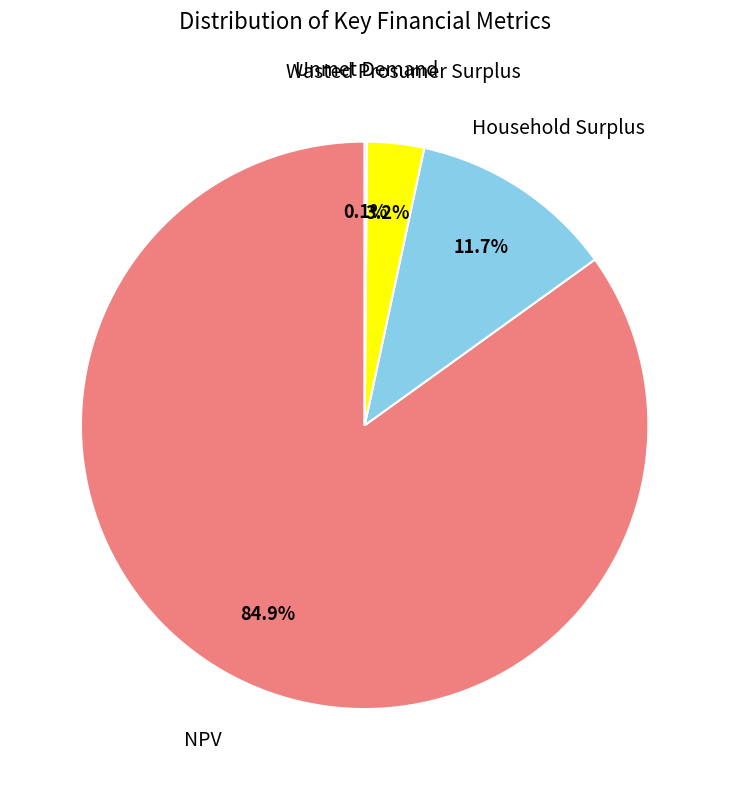

Is there any slice that represents more than half of the pie?

Yes